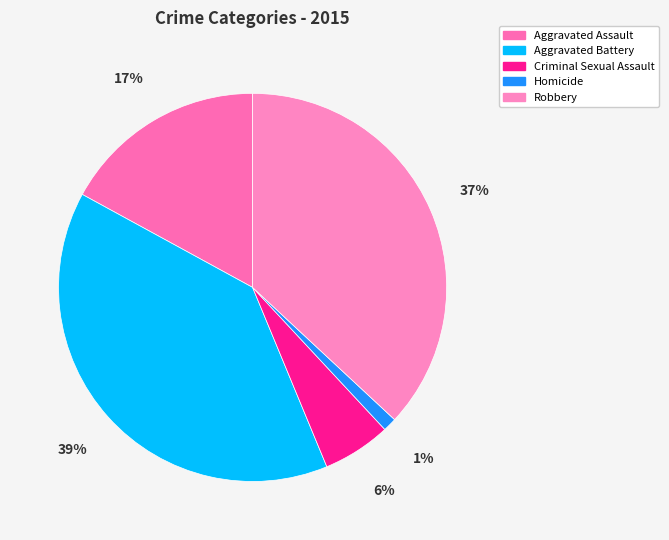

To the nearest percent, what is the difference between the largest and smallest slice percentages?

38%